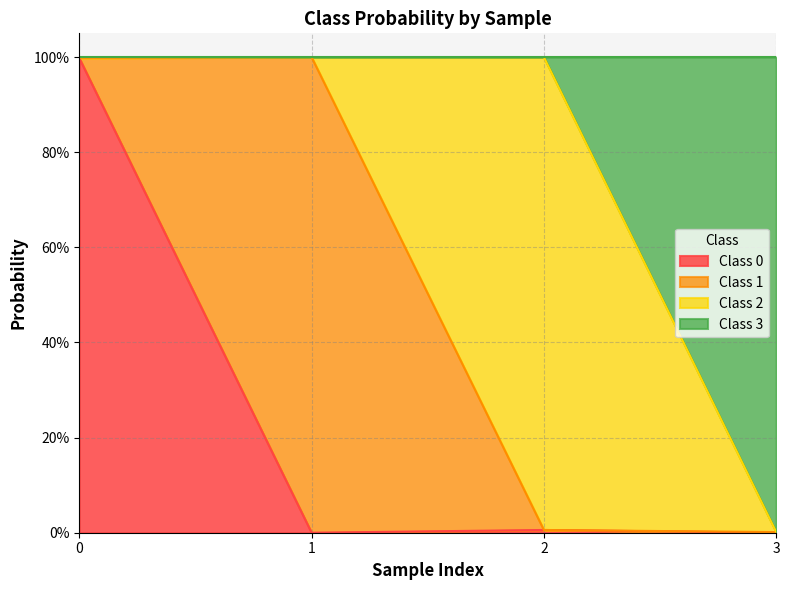

At how many categories does at least one series exceed 0?

4